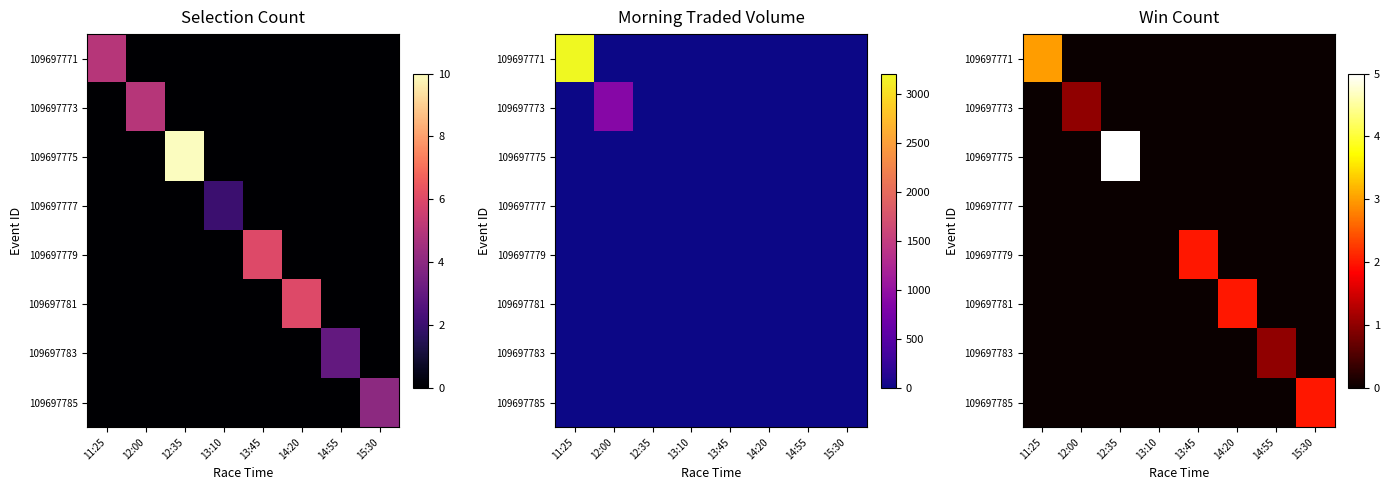

Where is 109697779 nearest to the value 1?

11:25